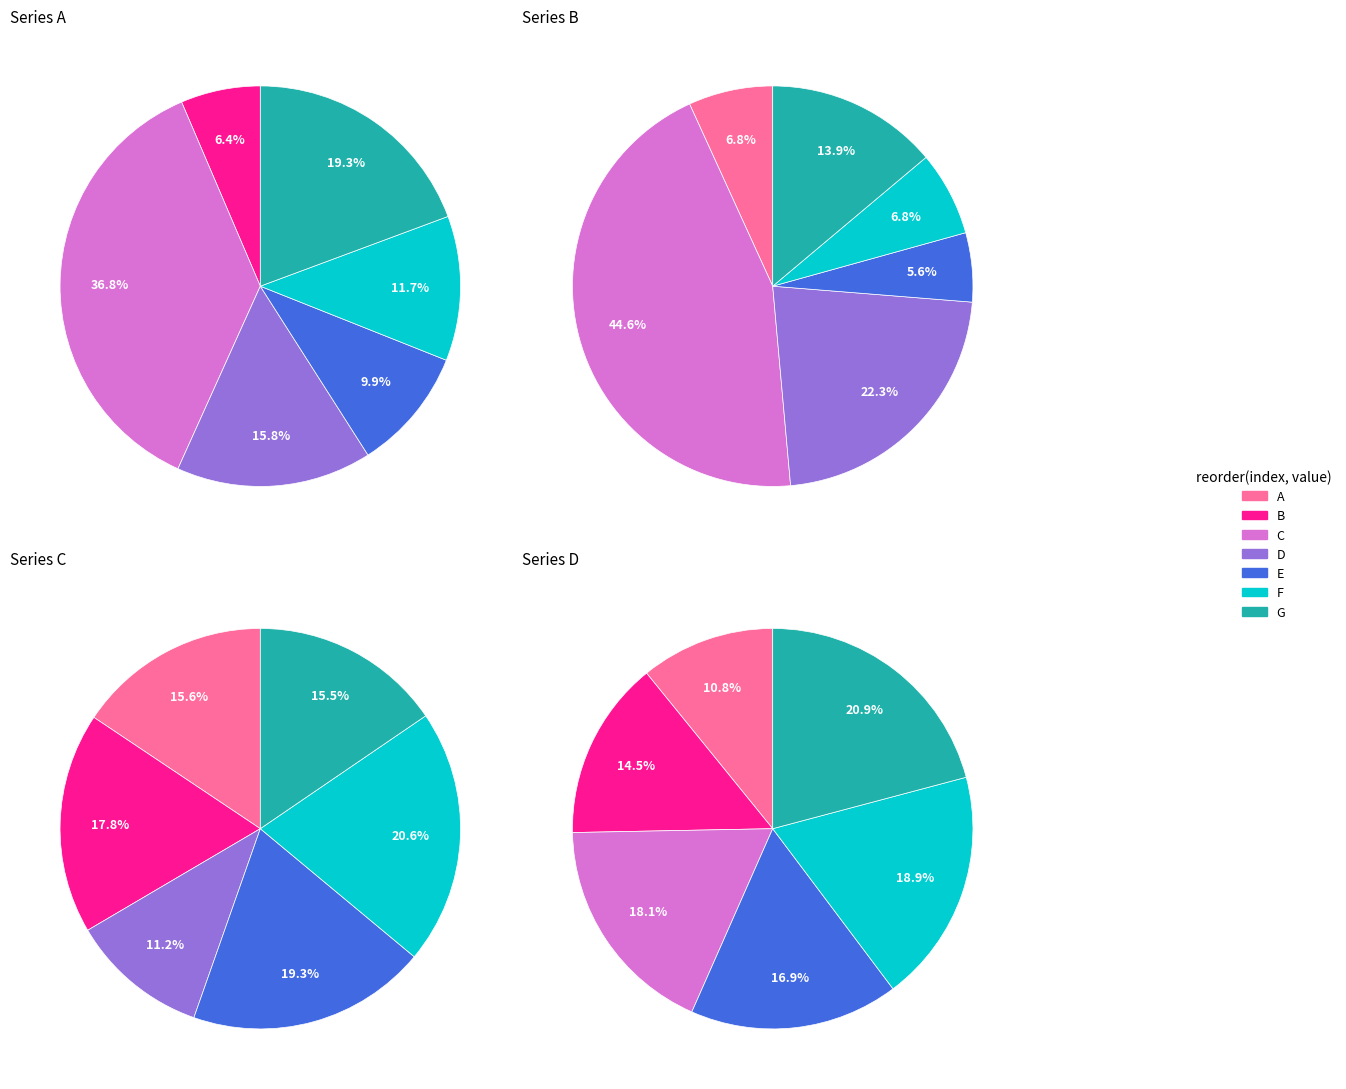

What is the smallest slice in the pie chart?

A